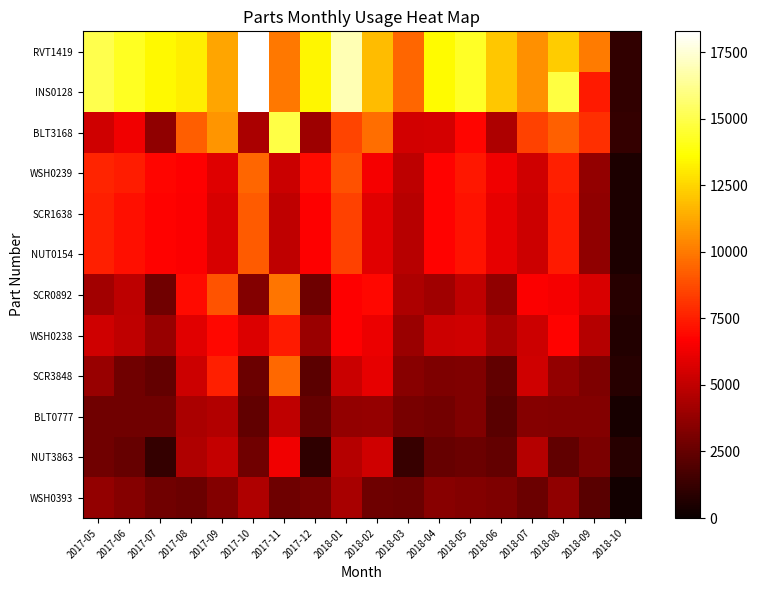

Count the number of data series in this chart.

12